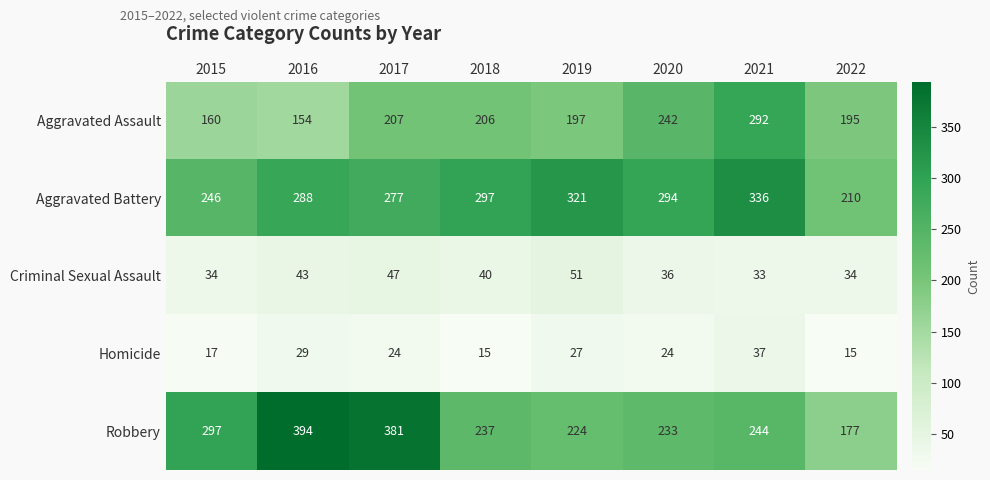

What is the greatest value displayed?

394